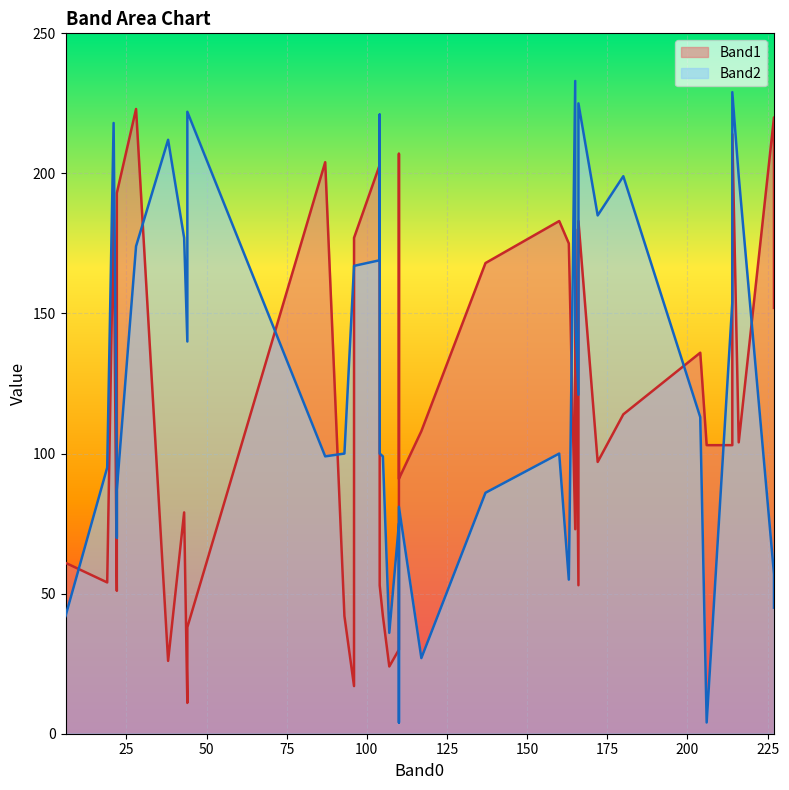

How many interior local valleys does the Band1 series have?

10